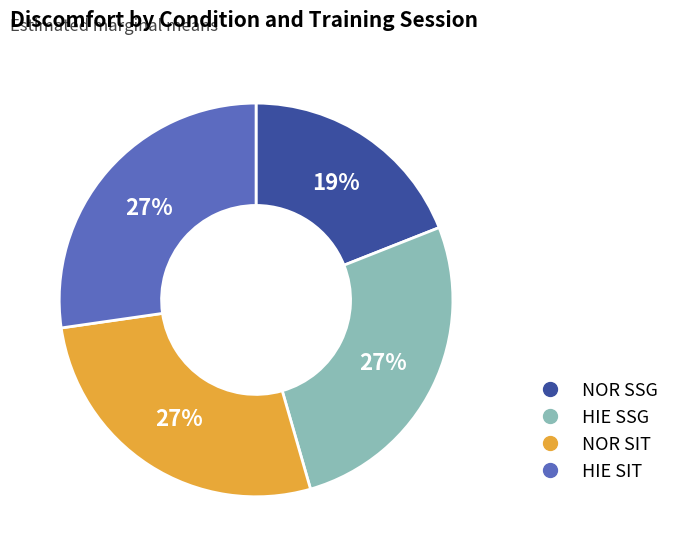

To the nearest percent, what is the difference between the largest and smallest slice percentages?

8%